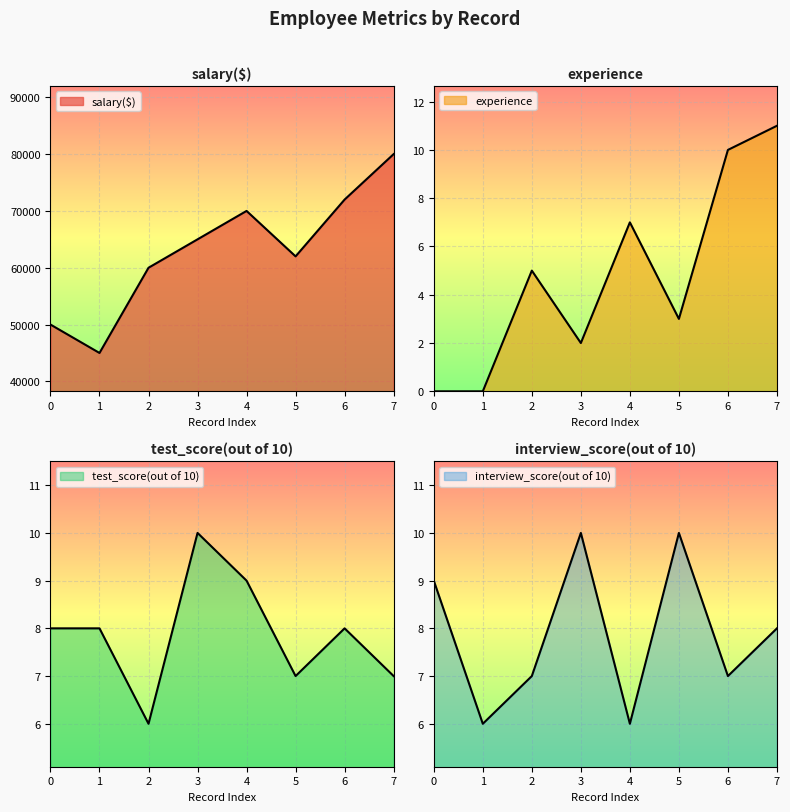

The experience series shows 2 at 3. True or false?

True